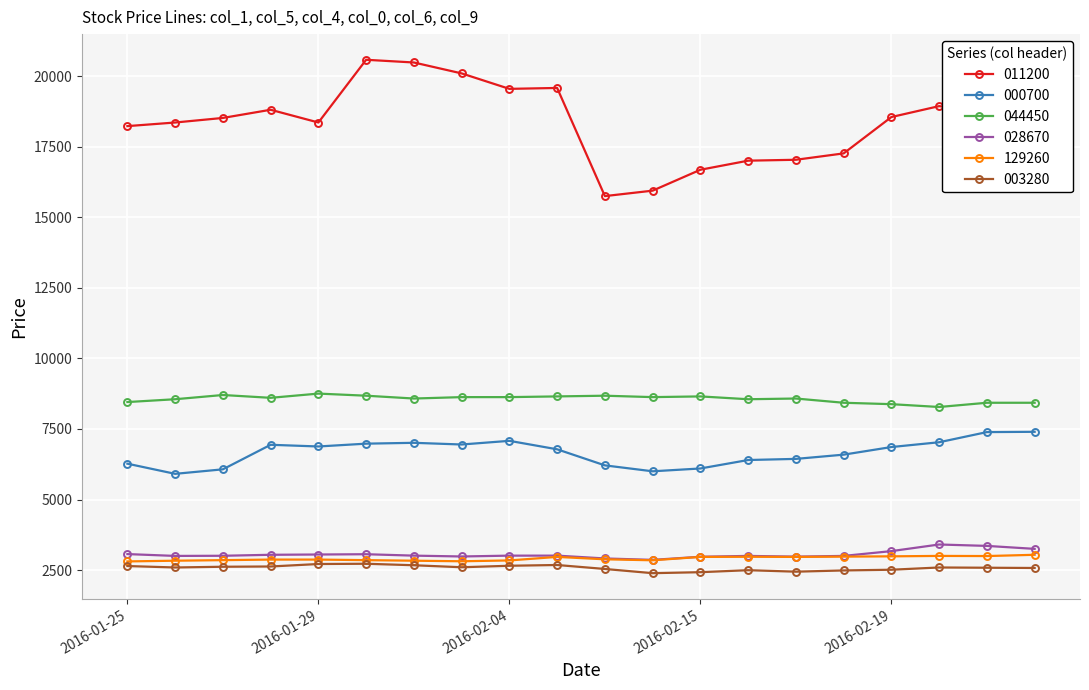

True or false: 011200 has more than 0 points higher than both neighbors.

True